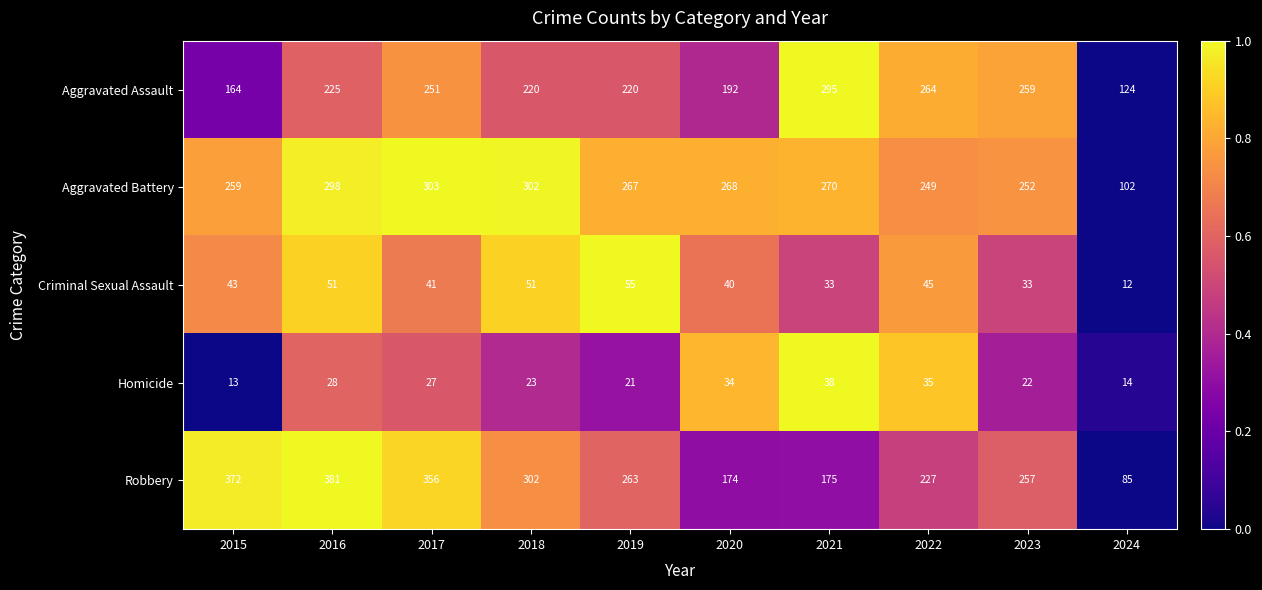

What is the difference between the highest and lowest values at 2022?

229